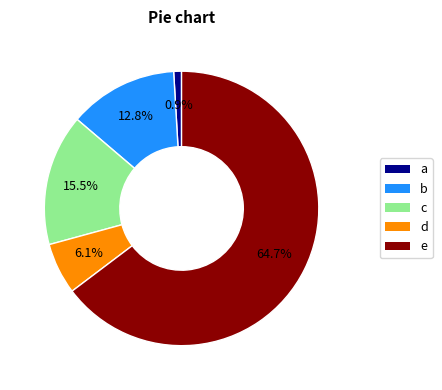

What portion of the pie excludes b?

87.2%